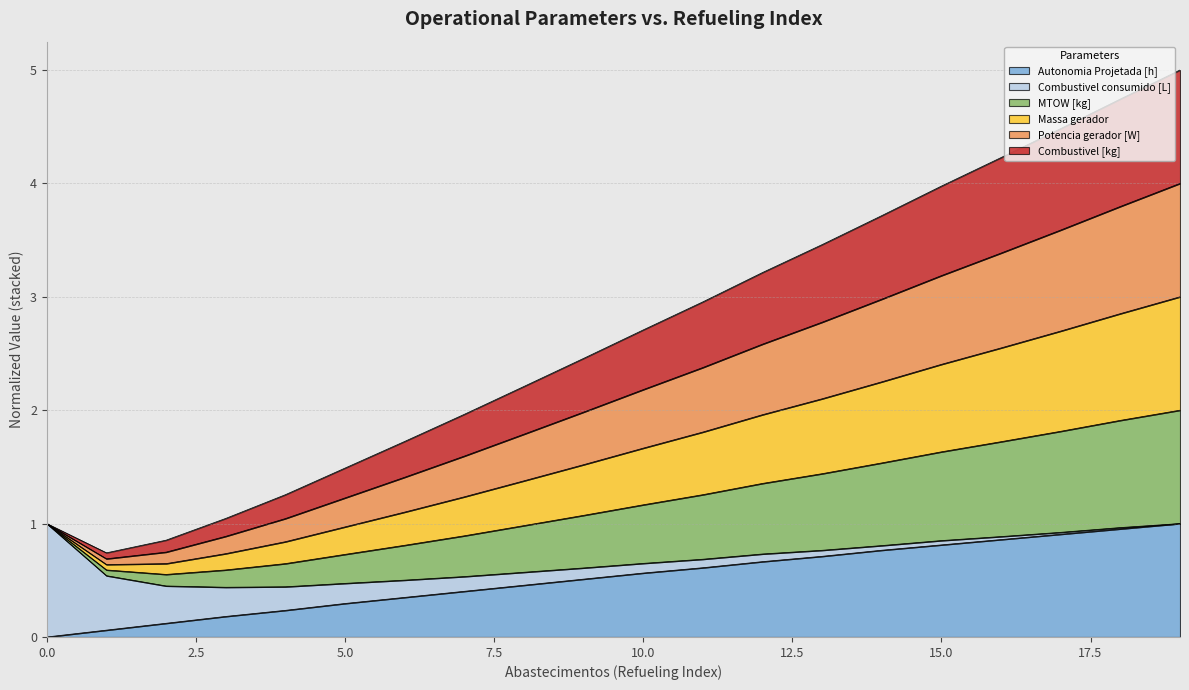

Which series has the largest range (max minus min)?

MTOW [kg]